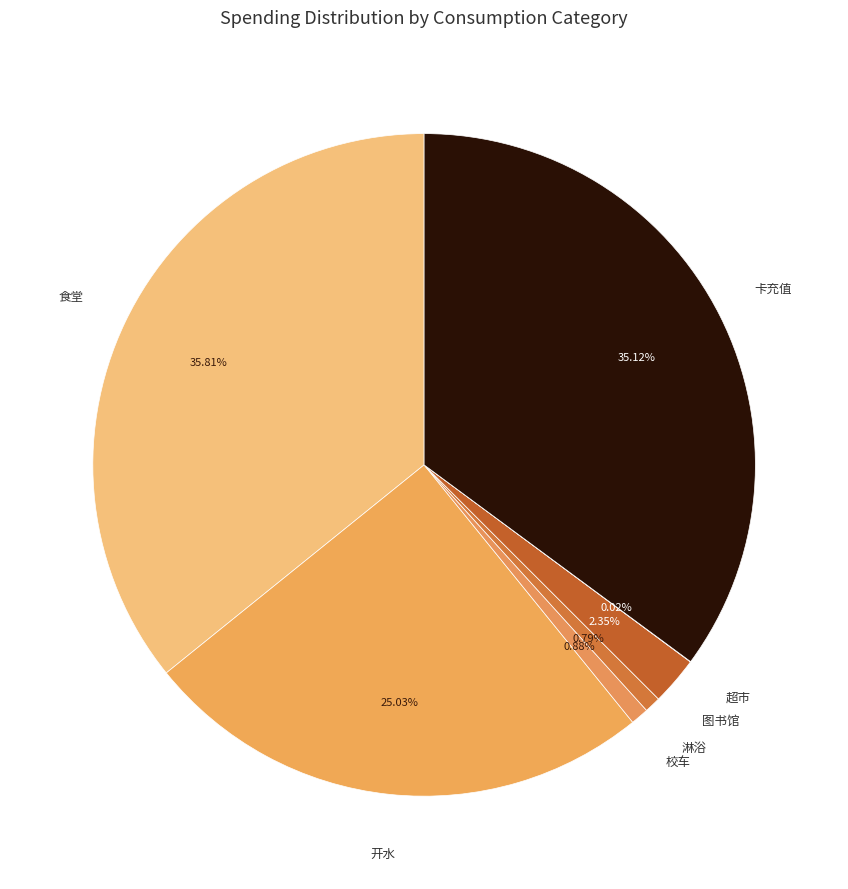

True or false: 校车 accounts for 11% of the total.

False